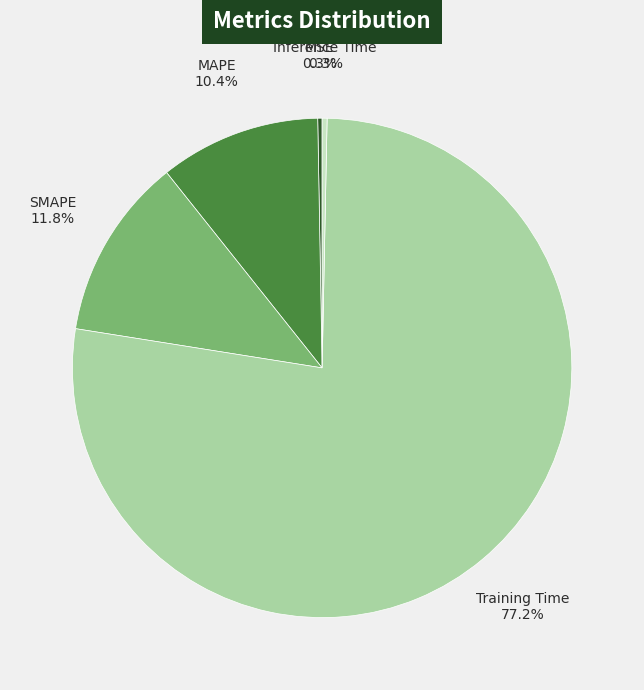

To the nearest percent, what is the average slice percentage?

20%